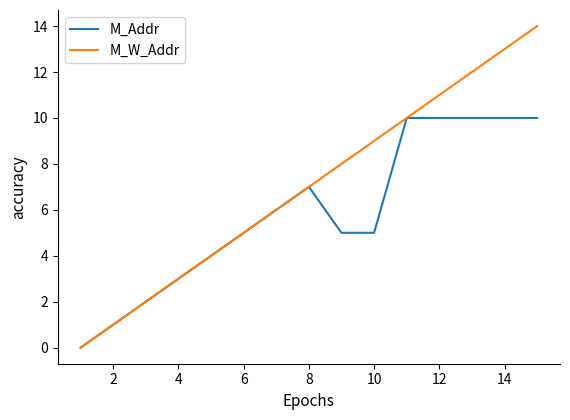

Reading right to left, what are all the values shown in this chart?

M_Addr: 10	10	10	10	10	5	5	7	6	5	4	3	2	1	0
M_W_Addr: 14	13	12	11	10	9	8	7	6	5	4	3	2	1	0